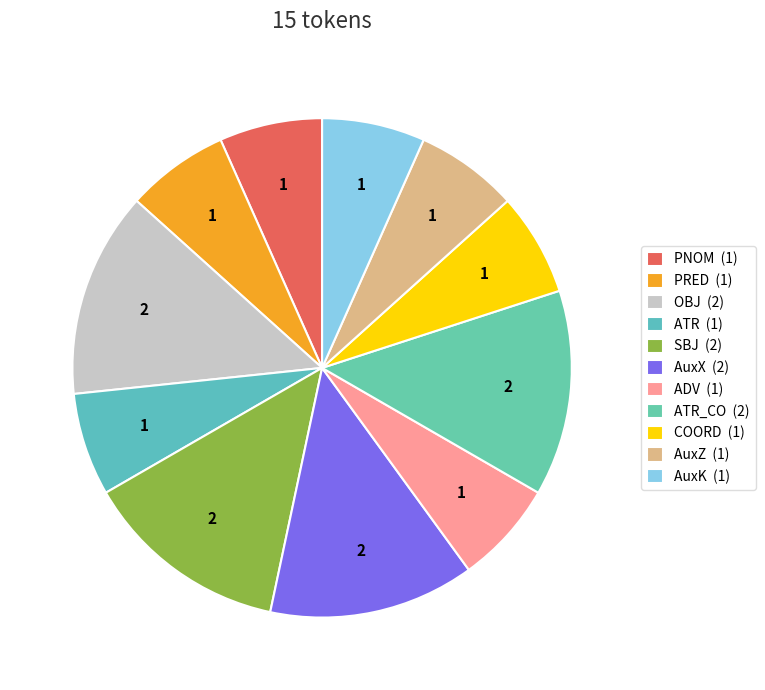

Count the number of slices in the pie.

11